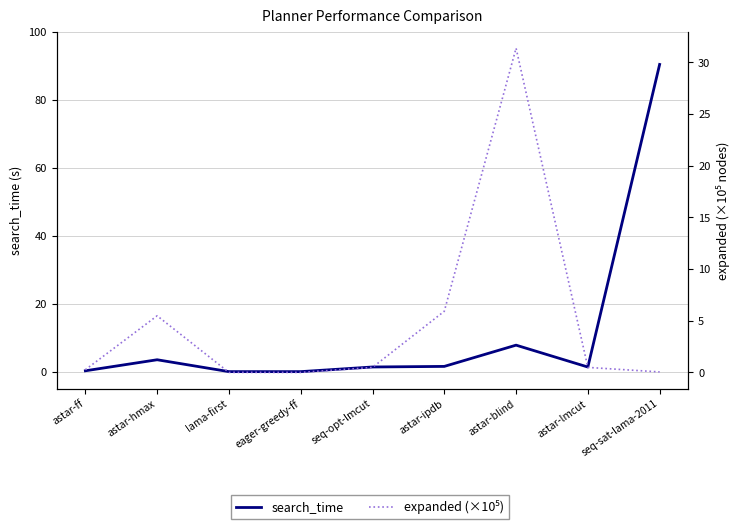

List the series in order of their peak value, highest first.

search_time, expanded (×10⁵)